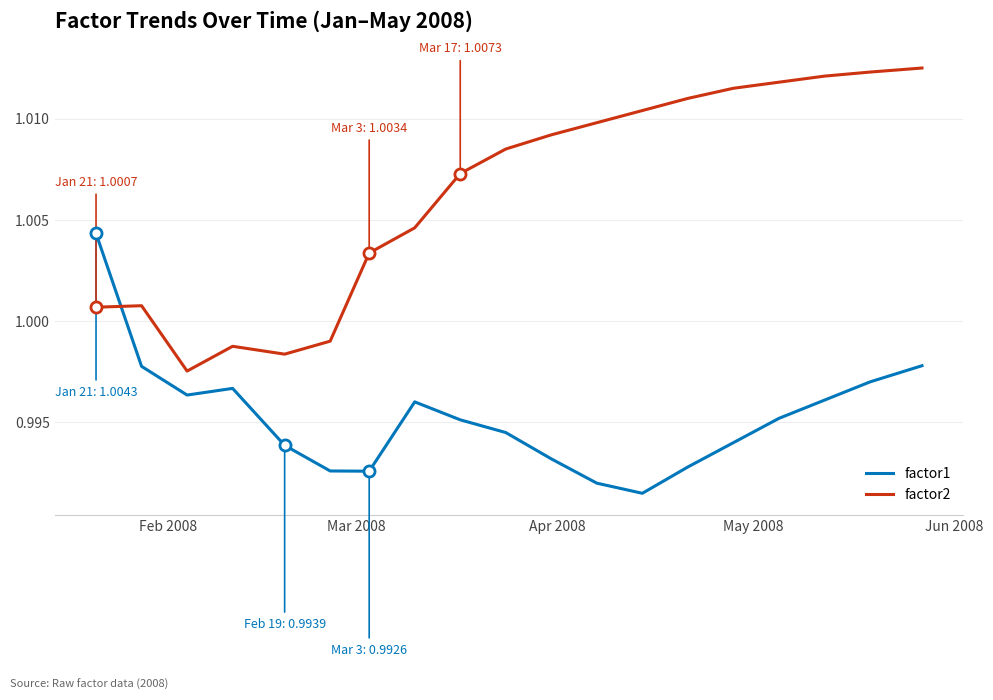

Which series has the largest total across all categories?

factor2